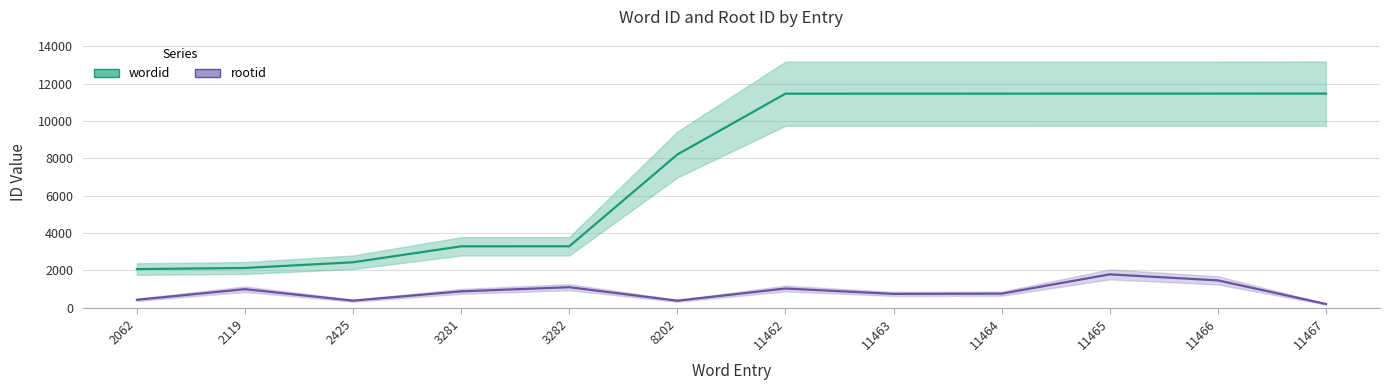

What is the spread (max minus min) of values at 11465?

9688